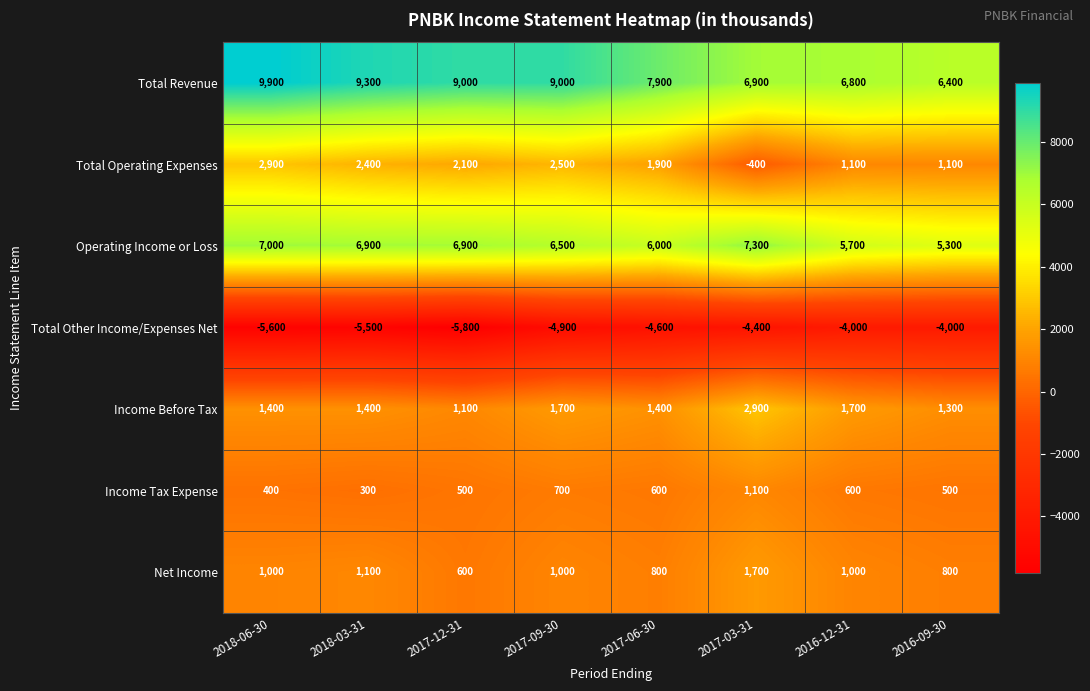

Which label corresponds to the smallest value in the chart?

2017-12-31